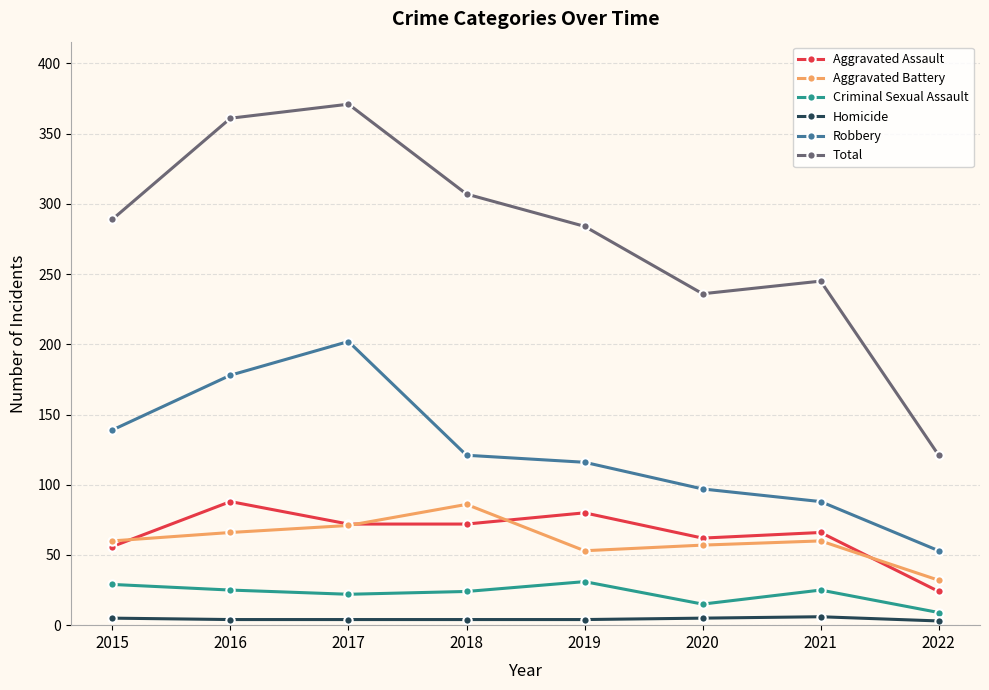

Is this an area chart (filled region under the line)?

No